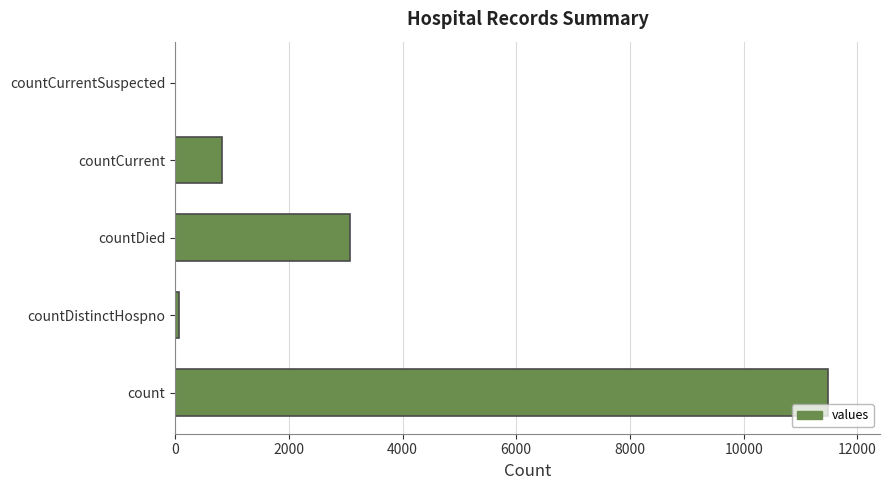

Reading top to bottom, list all the values displayed in this chart.

countCurrentSuspected=0	countCurrent=832	countDied=3082	countDistinctHospno=77	count=11480